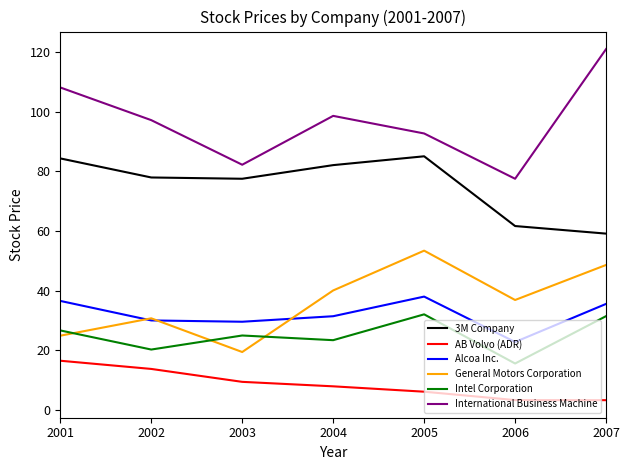

At 2007, list the series in order from largest to smallest.

International Business Machine, 3M Company, General Motors Corporation, Alcoa Inc., Intel Corporation, AB Volvo (ADR)